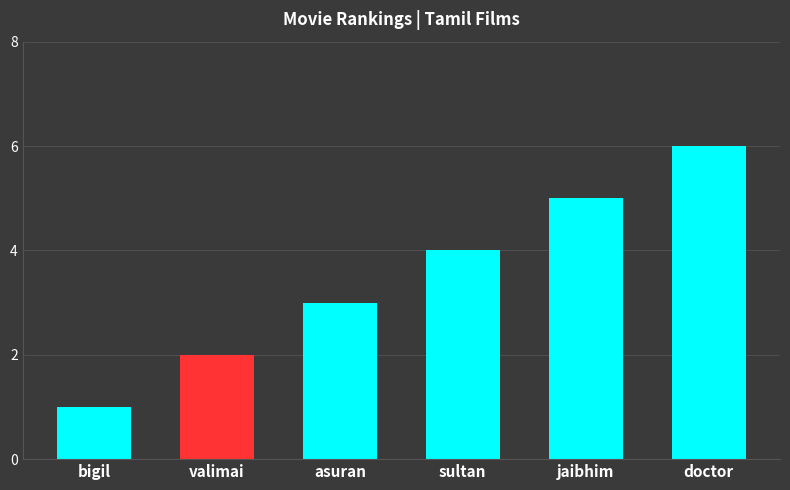

What is the approximate value at jaibhim?

5